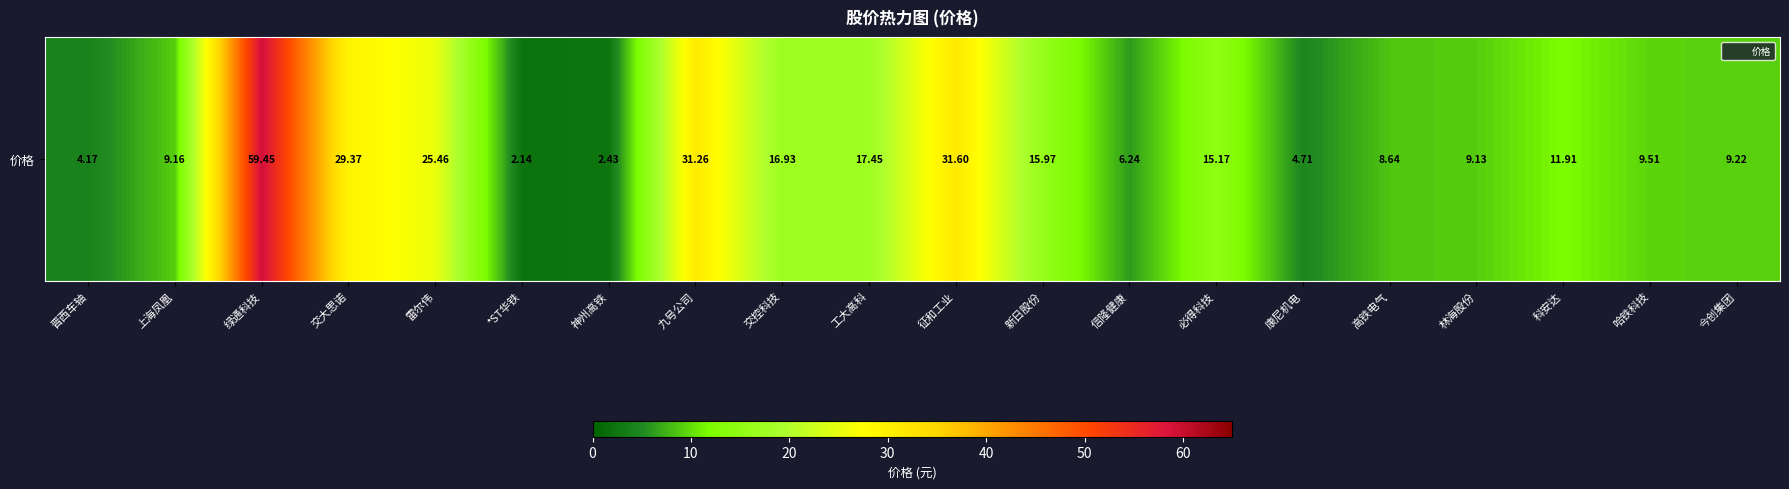

What value does the data have at 新日股份?

16.0